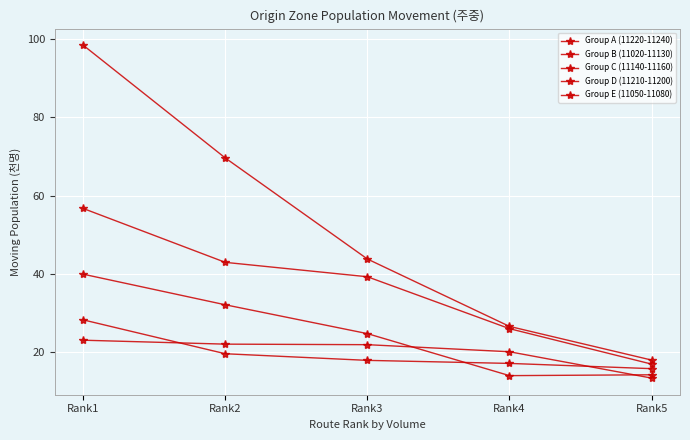

Which series has the widest spread of values?

Group A (11220-11240)